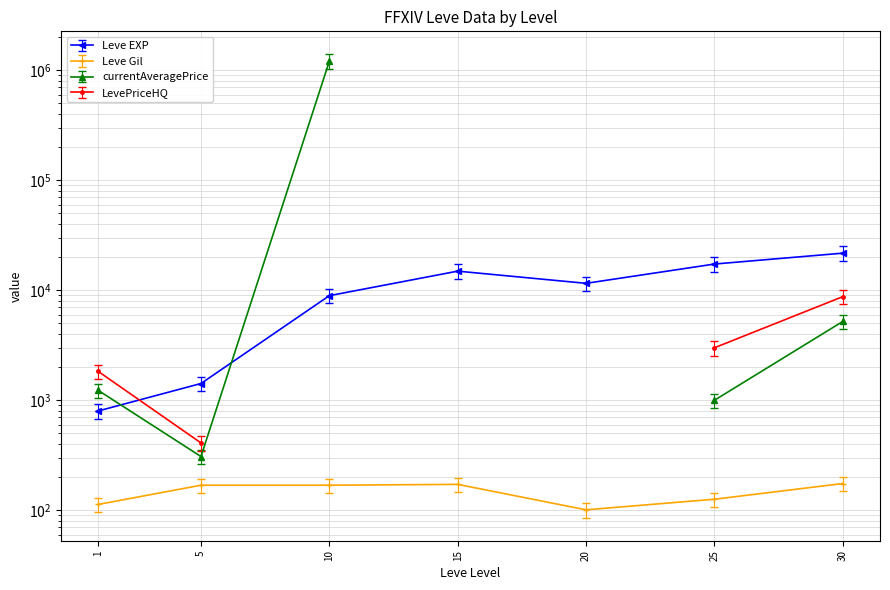

What is the minimum value shown in the chart?

101